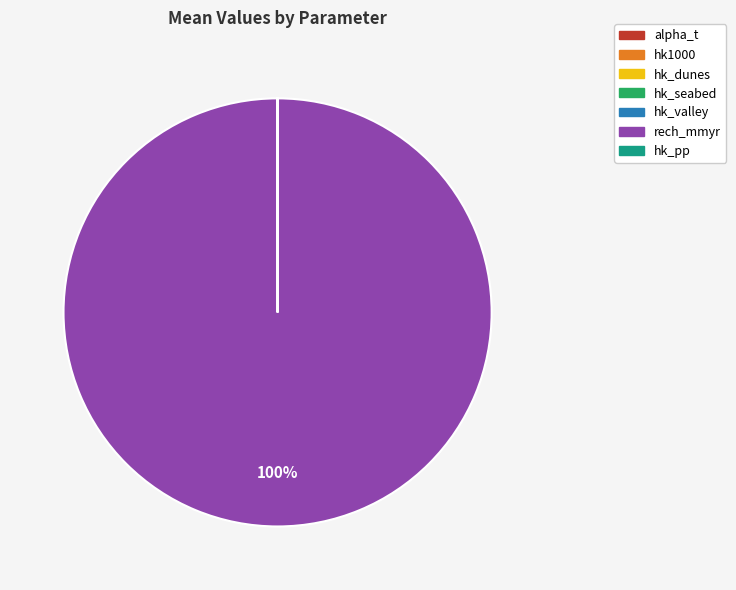

To the nearest percent, what is the average slice percentage?

14%